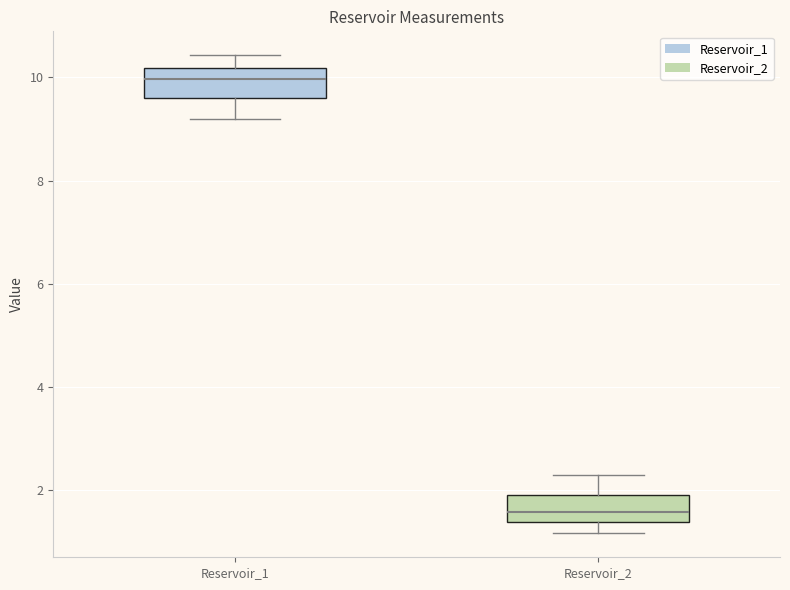

Where is the lower edge of the box for Reservoir_2 on the y-axis? The values are not printed on the chart, so give them approximately, as read against the axis.

1.4